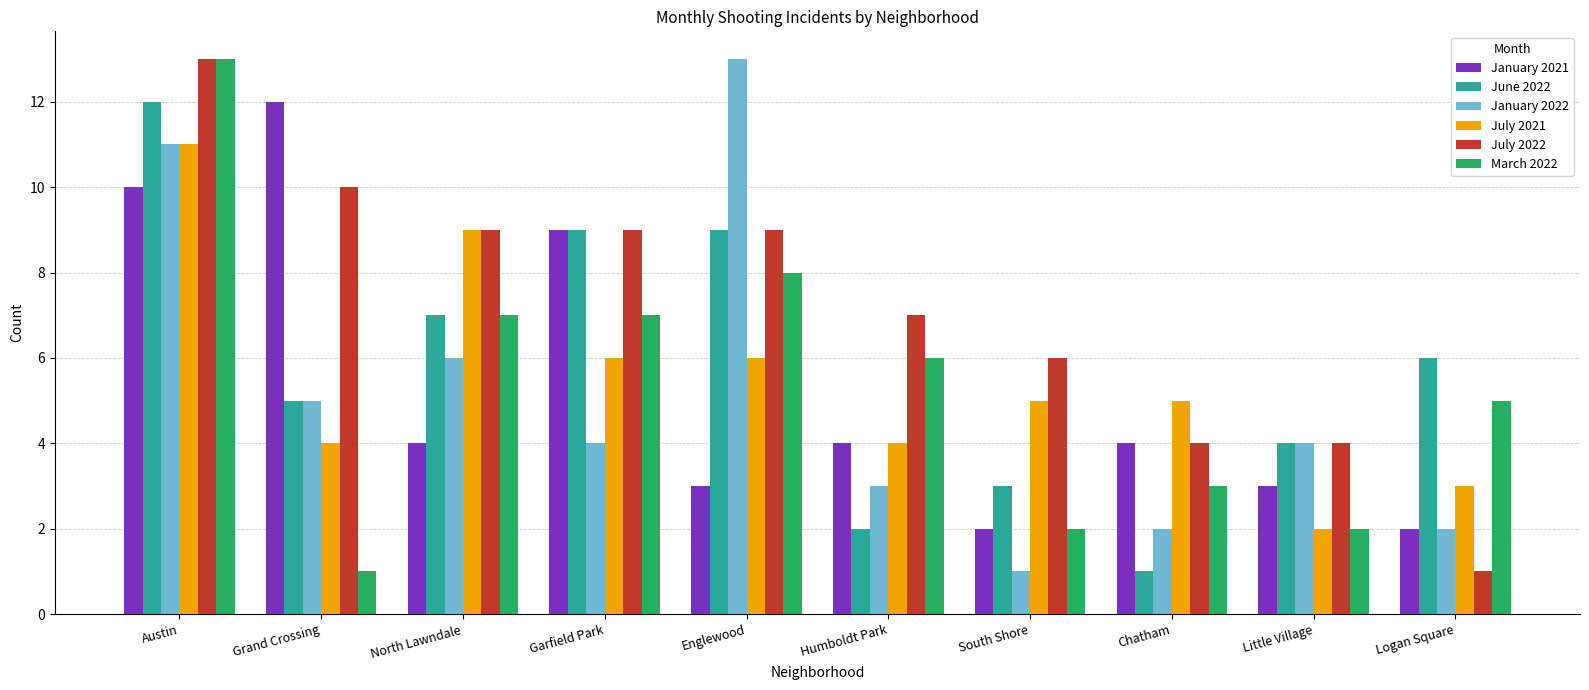

What are all the series names shown in the legend?

January 2021, June 2022, January 2022, July 2021, July 2022, March 2022